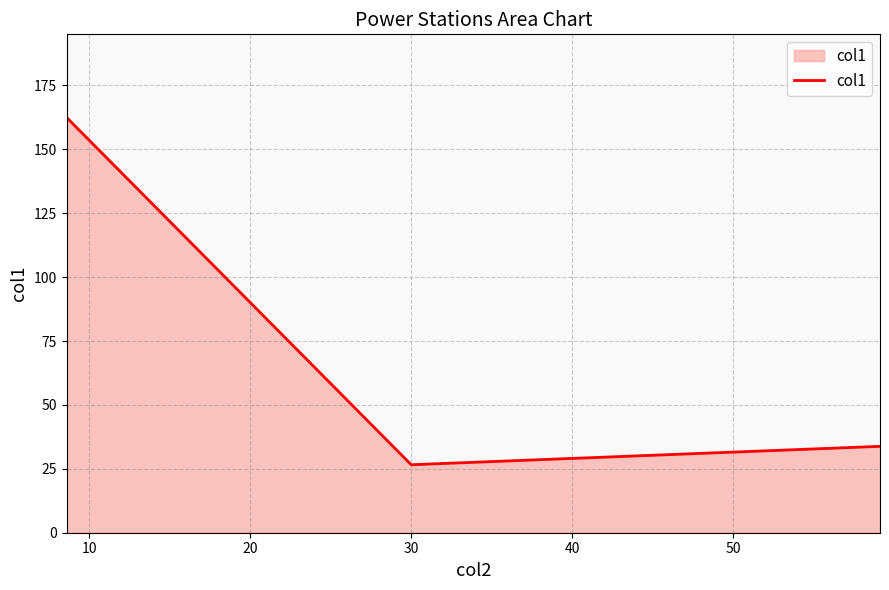

What is the smallest value displayed?

26.6